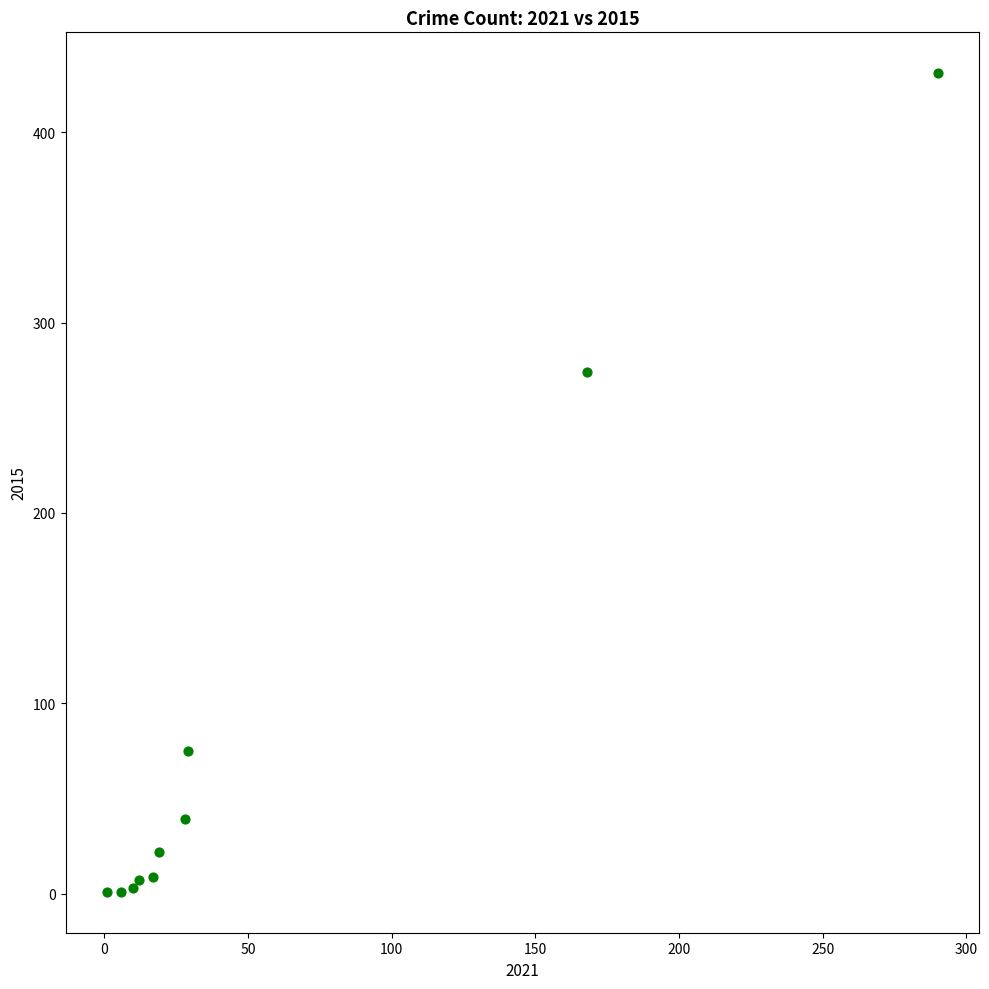

What Y value in the scatter plot is closest to 216?

274